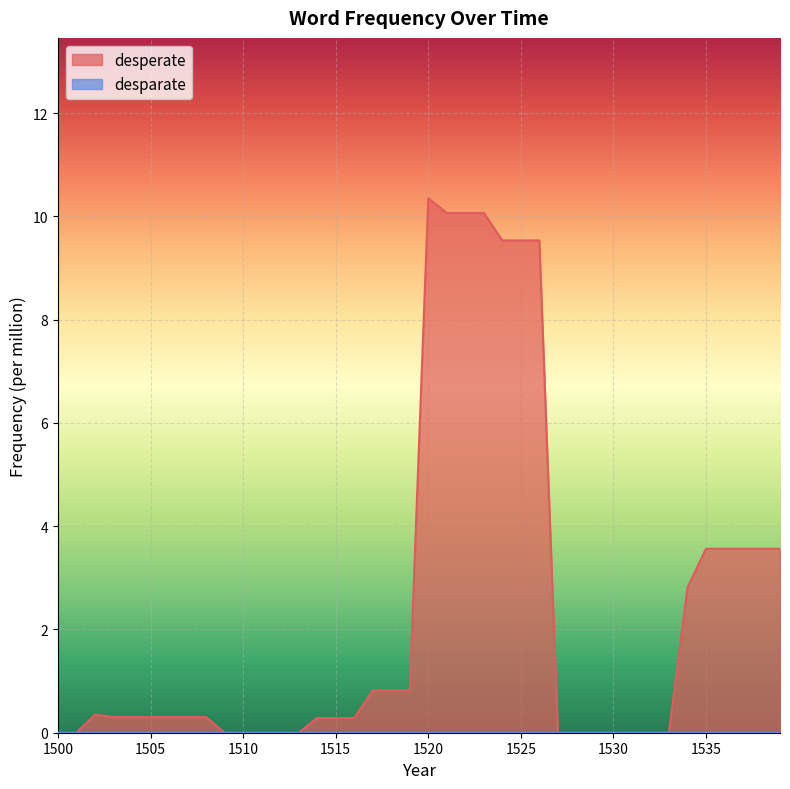

At which category does the chart reach its peak across all series?

1520